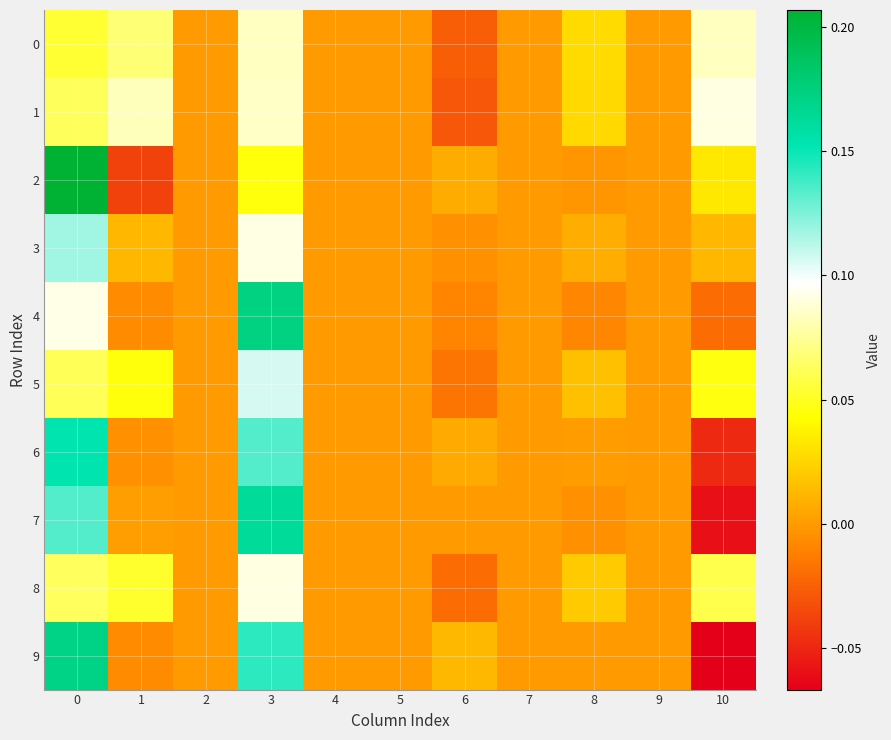

Which series has the largest total across all categories?

1